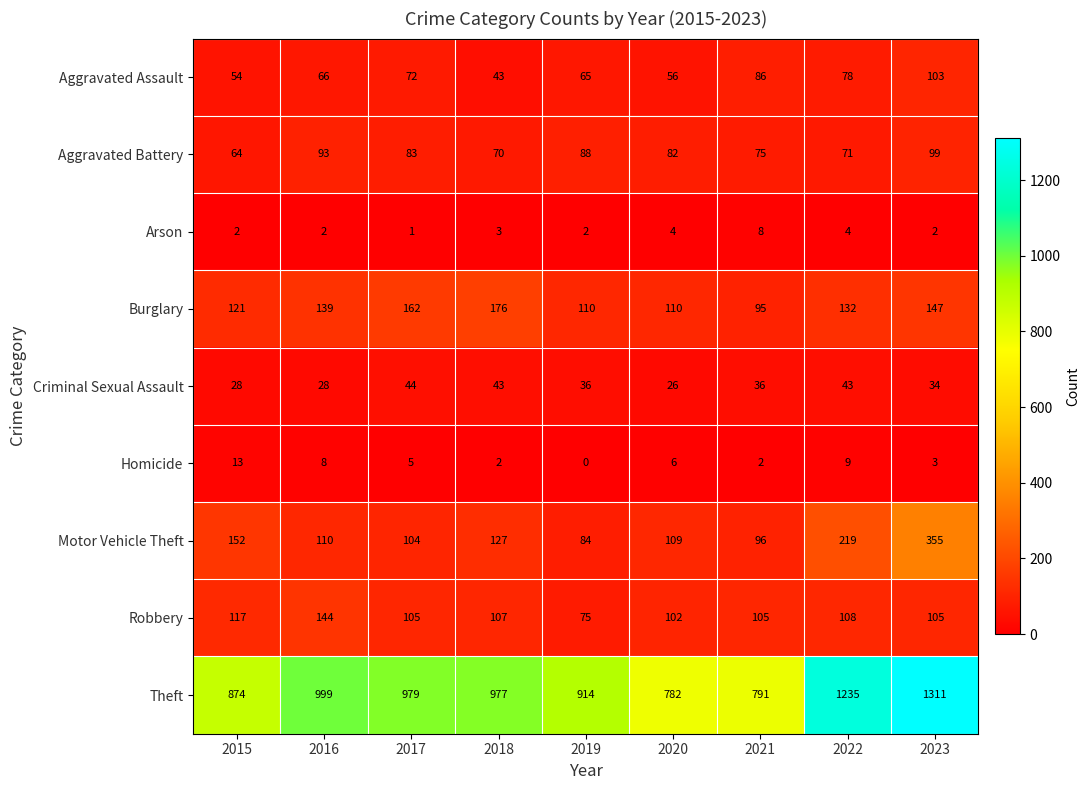

At which category is the sum across all series the highest?

2023